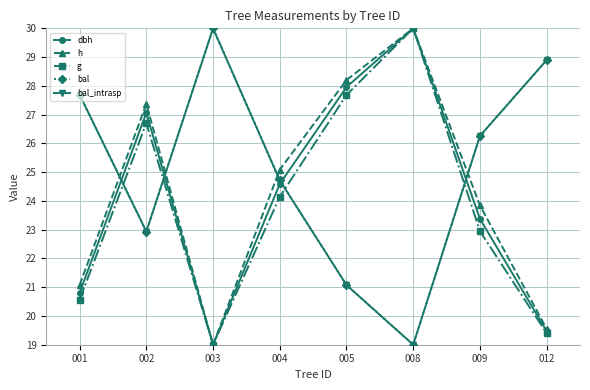

At which label does bal reach its peak?

003